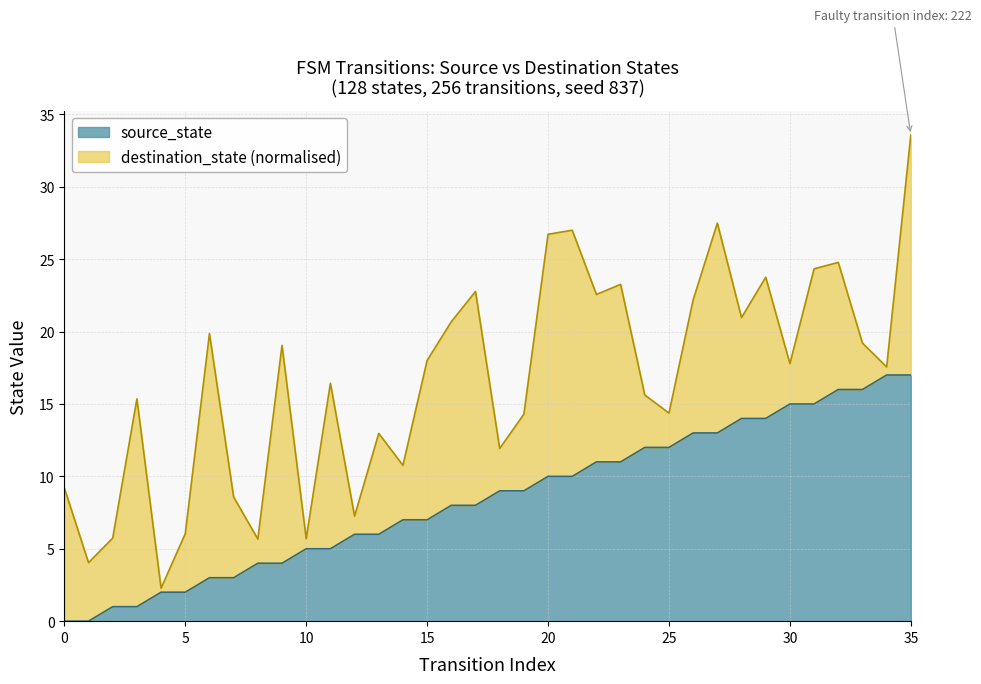

Is it true that the value at 34 is 11?

False